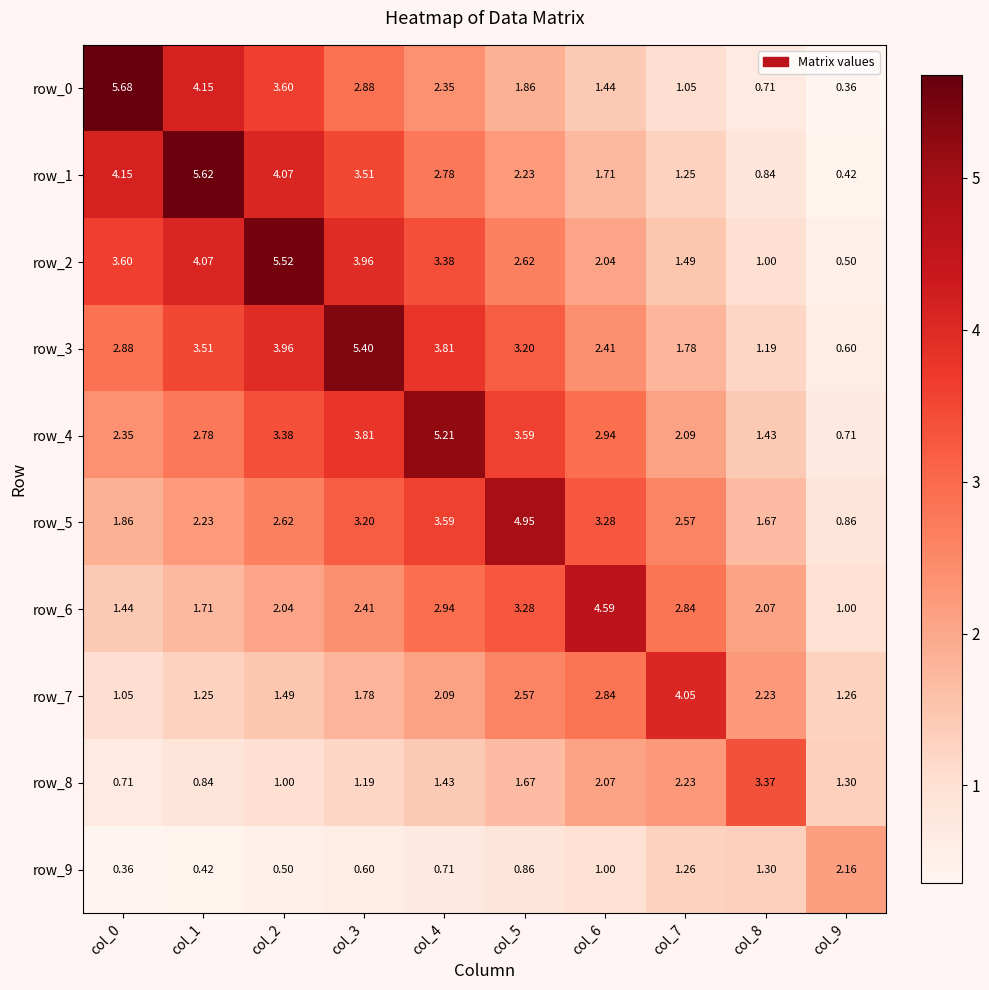

At which label is row_2 closest to 3?

col_5